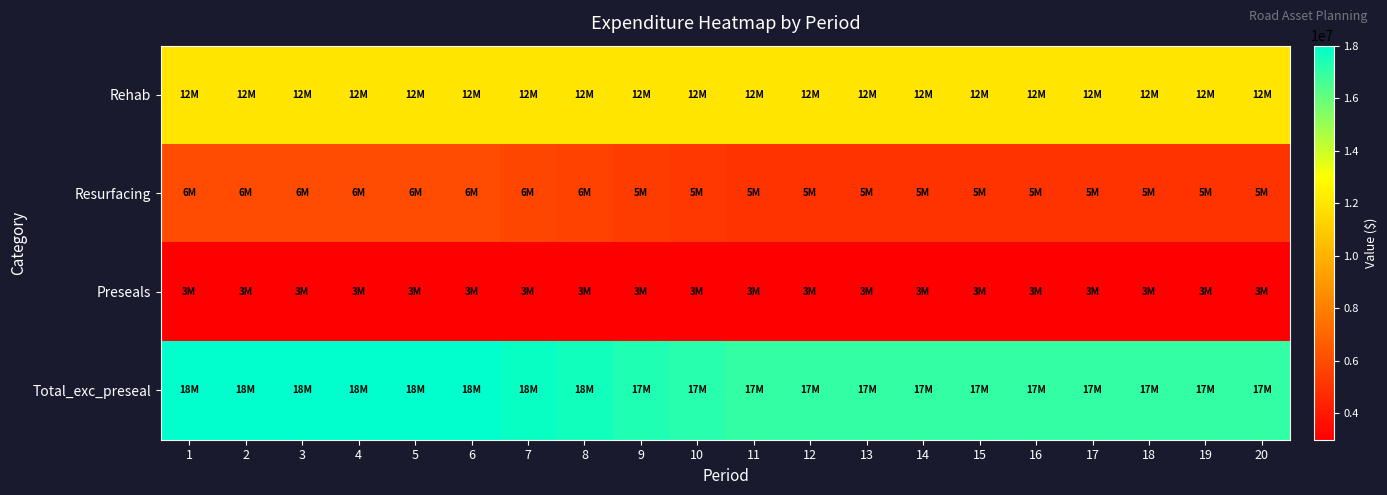

Which series has the largest total across all categories?

Total_exc_preseal